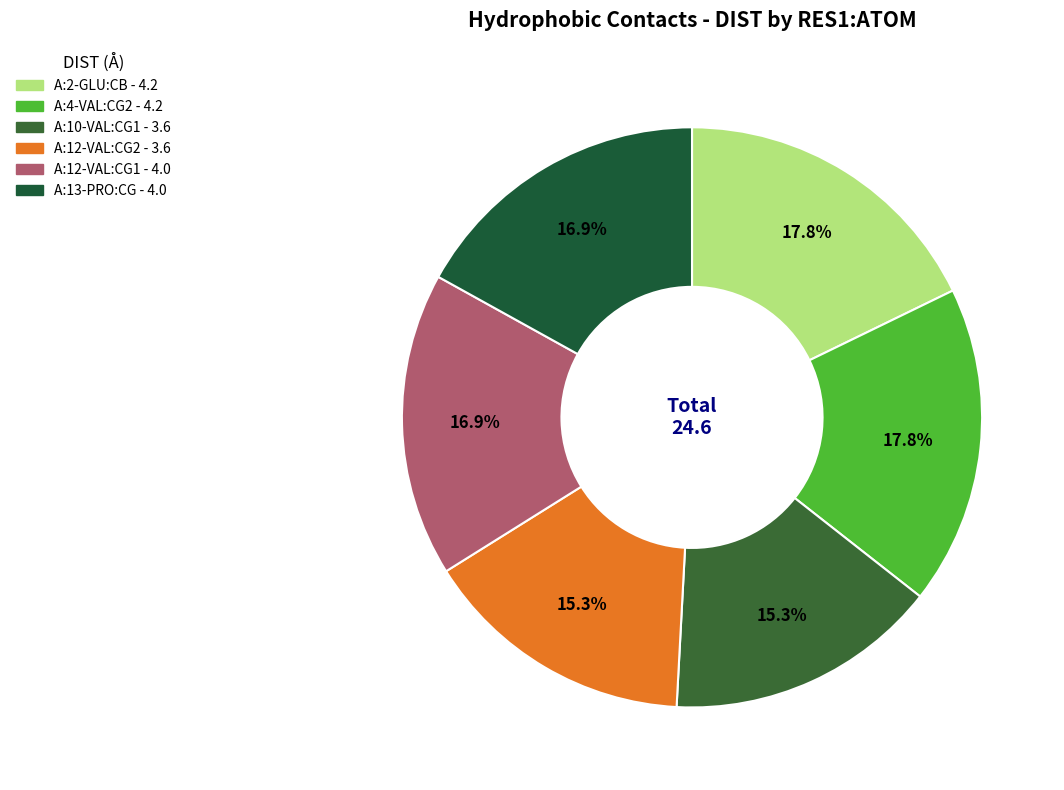

Combined, what portion of the pie is A:12-VAL:CG2 and A:13-PRO:CG?

32.2%